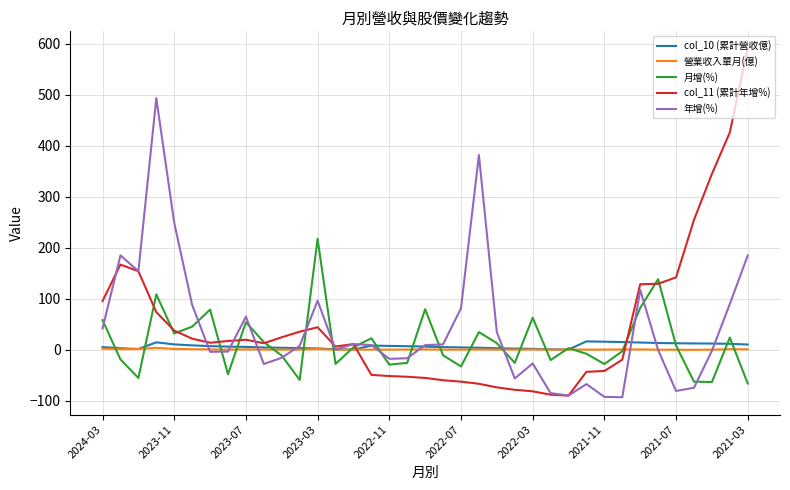

What is the maximum value for 月增(%)?

217.7